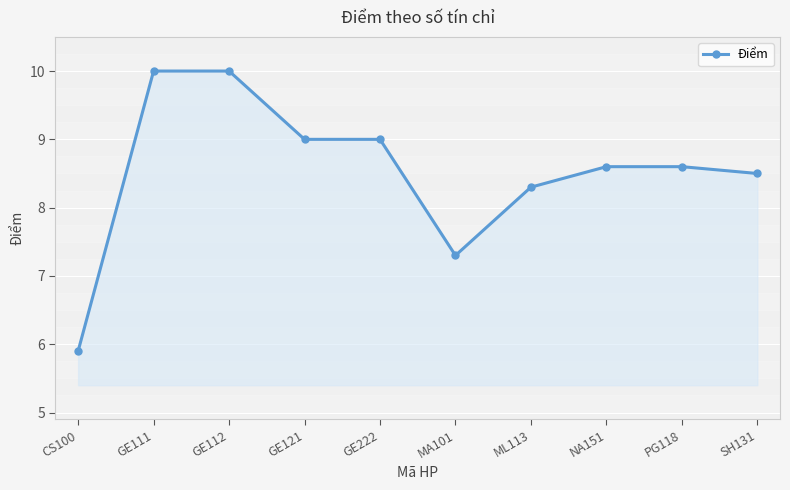

Does the chart have visible grid lines?

Yes